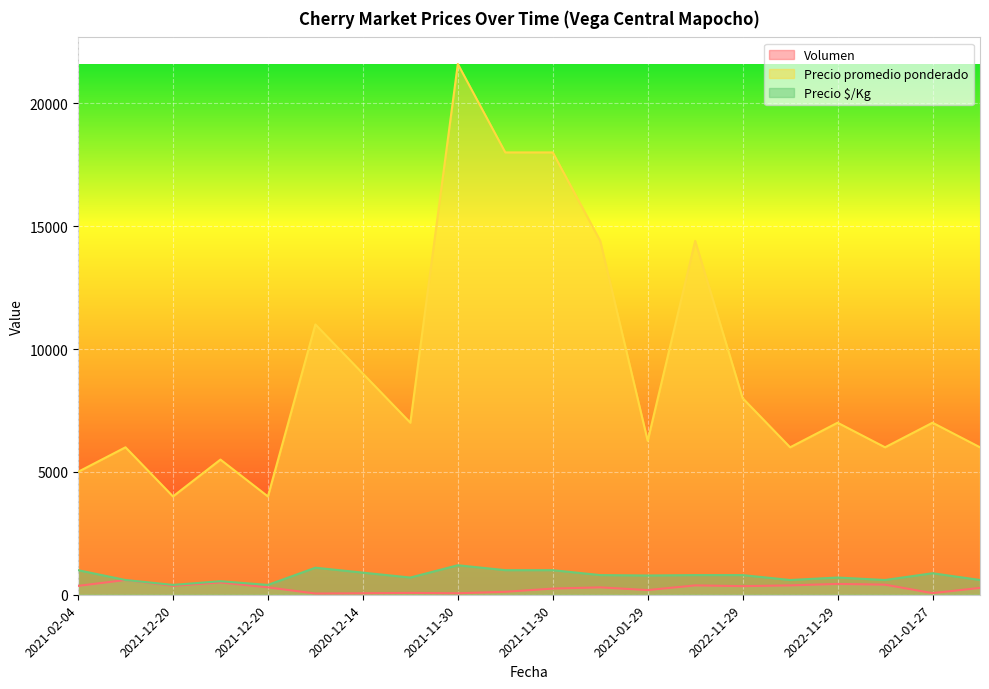

What are all the series names shown in the legend?

Volumen, Precio promedio ponderado, Precio $/Kg